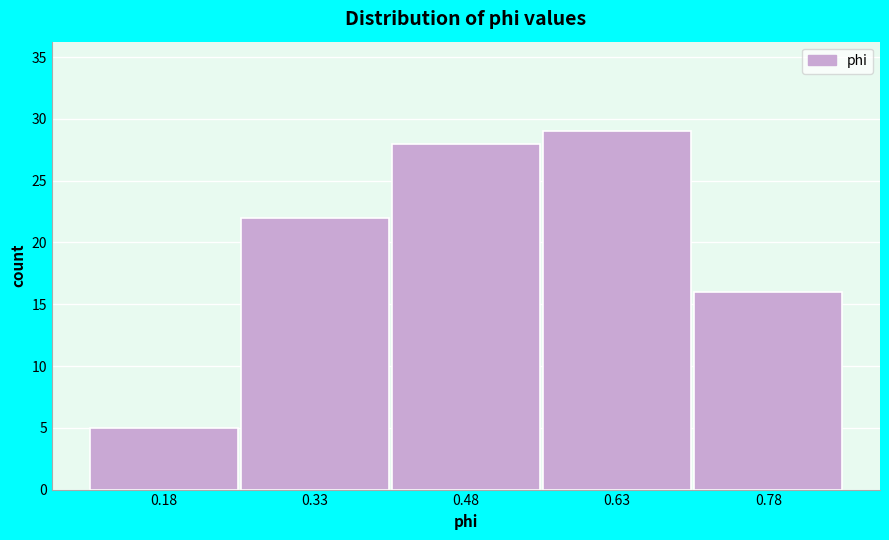

Reading left to right, transcribe all the data shown in this chart.

0.18=5	0.33=22	0.48=28	0.63=29	0.78=16